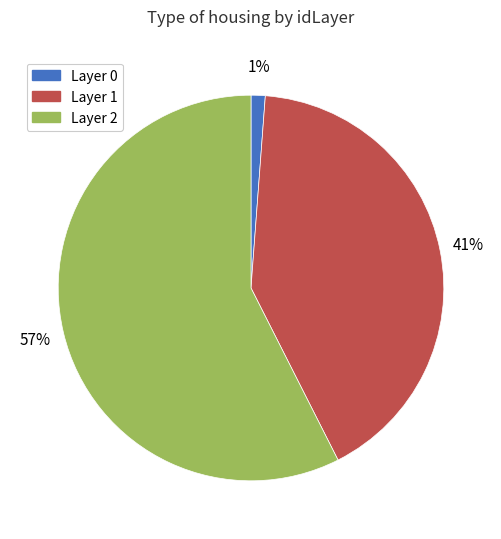

Does any single category account for the majority?

Yes